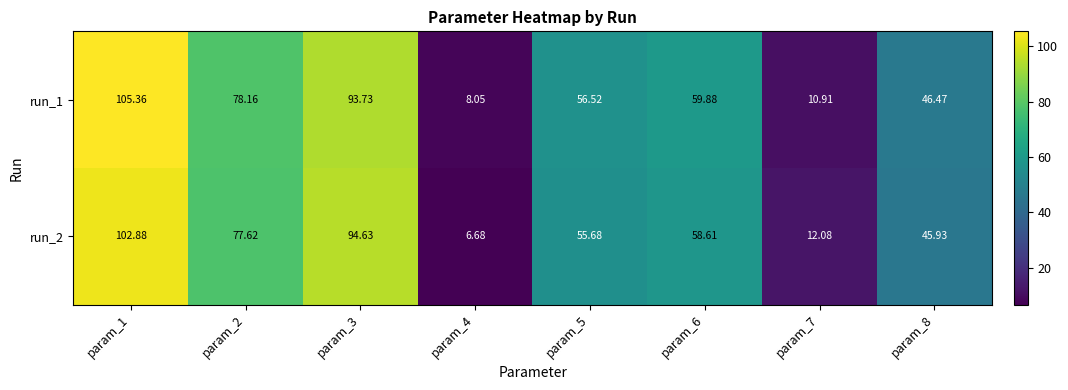

Is the value of run_2 at param_1 greater than the value of run_1 at param_2?

Yes